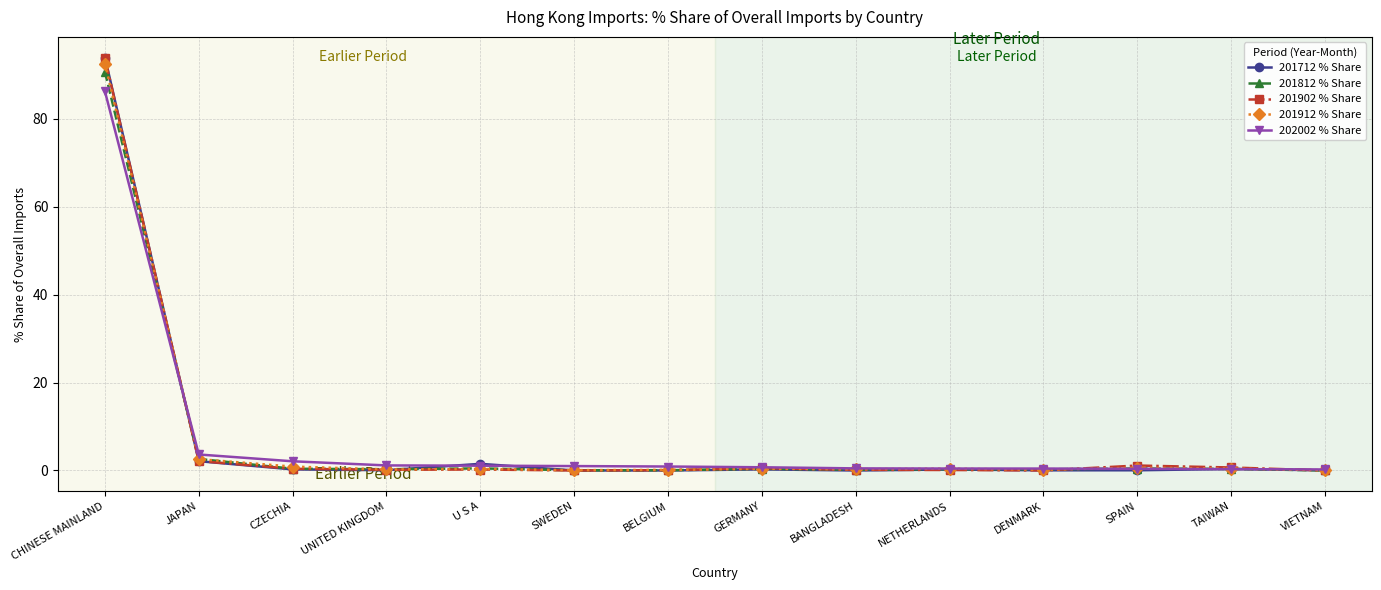

Which series ends up on top after the final intersection of 201812 % Share and 201902 % Share?

201812 % Share